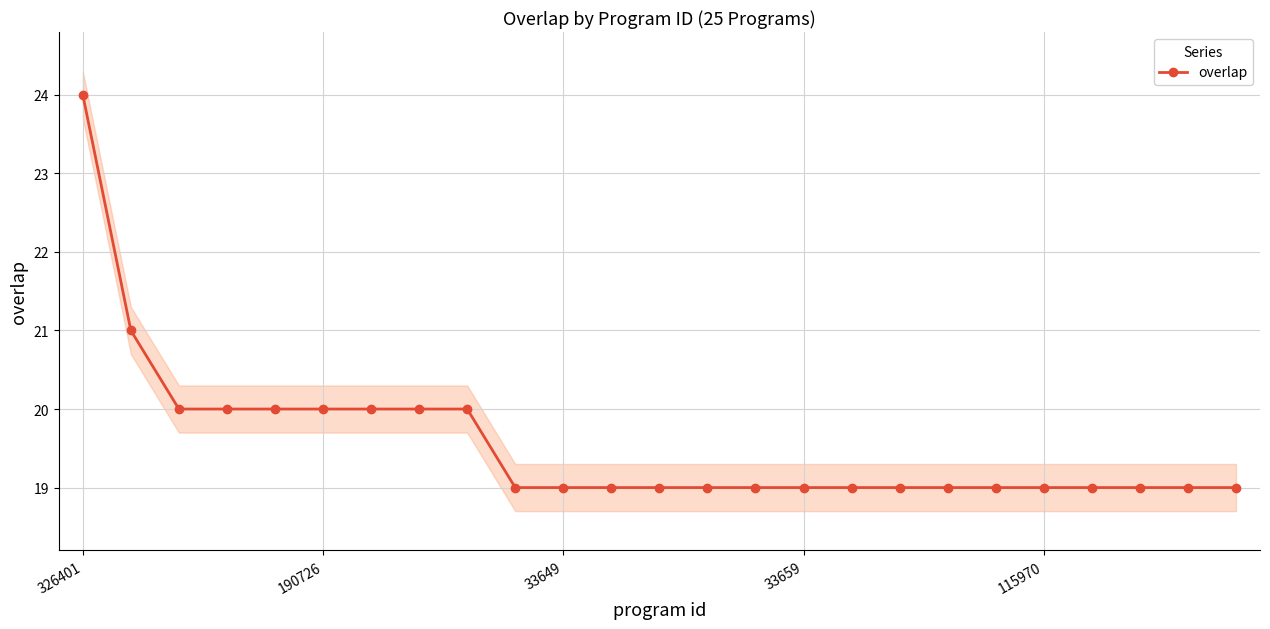

True or false: overlap has a value of 30 at 33659.

False